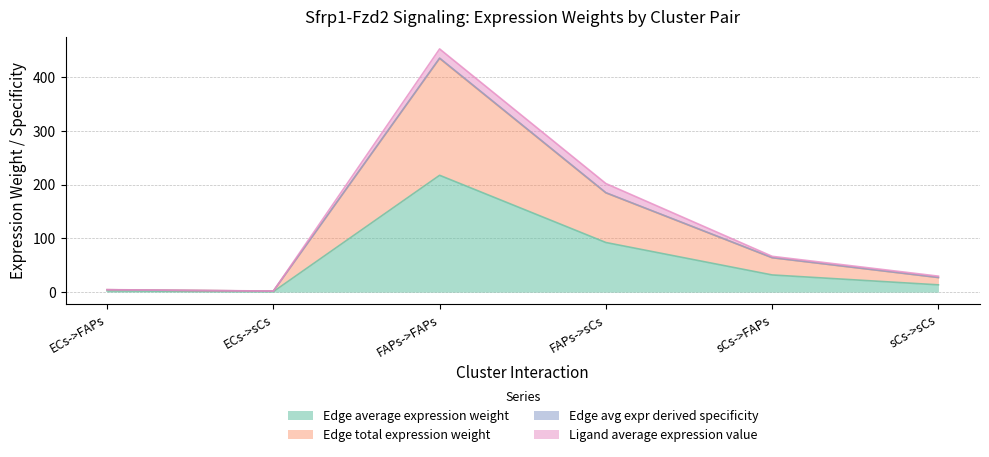

Is it true that Edge avg expr derived specificity equals 4.5 at ECs->FAPs?

True